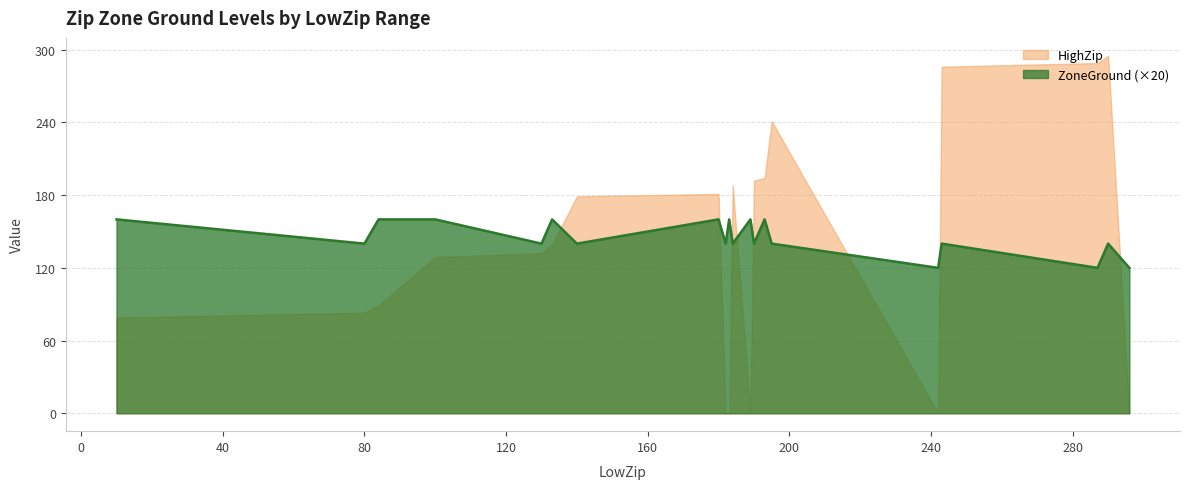

What is the difference between the maximum and second lowest values?

40